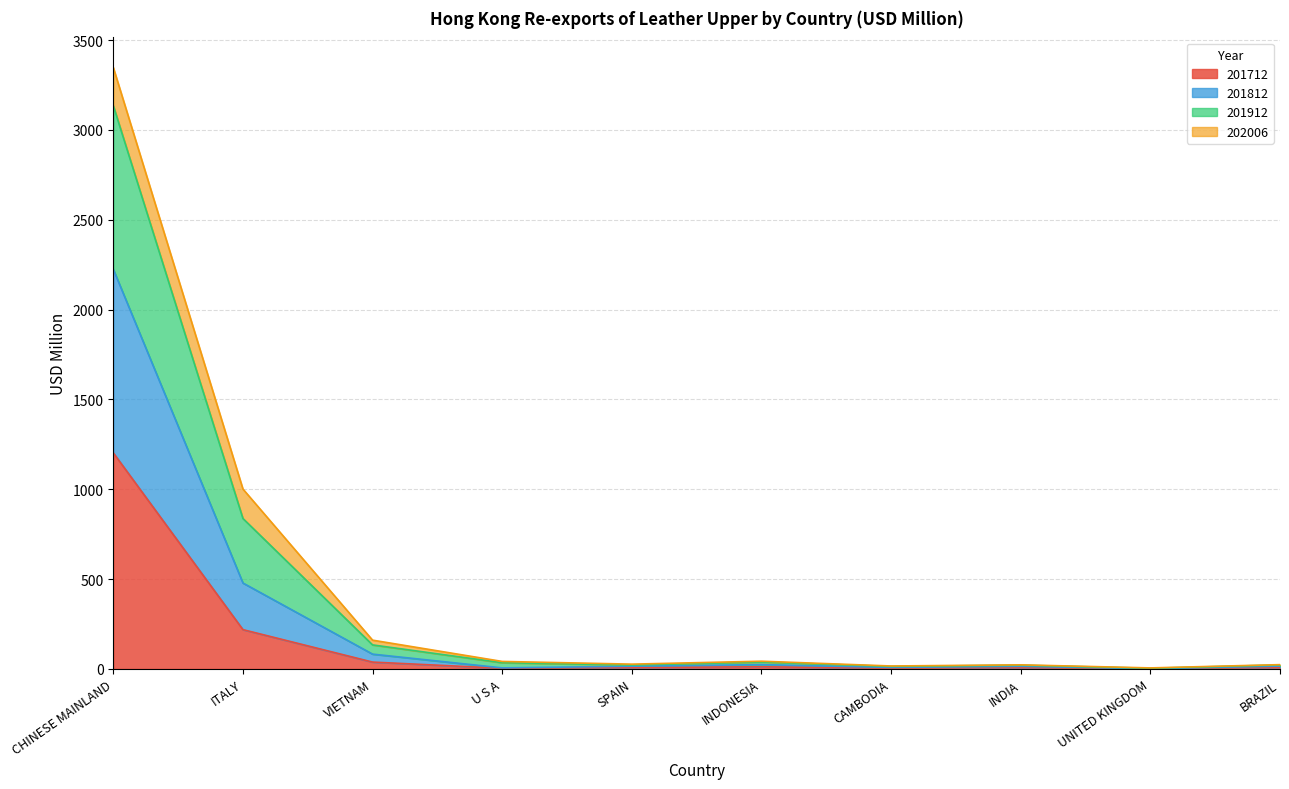

Where is 201712 nearest to the value 601?

ITALY